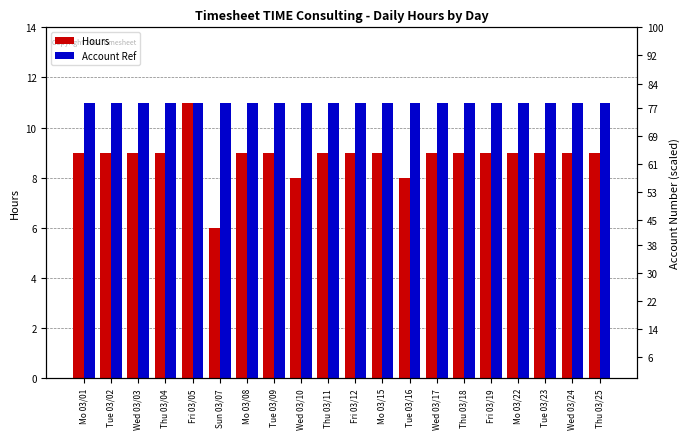

List the labels in order of Hours value, largest first.

Fri 03/05, Mo 03/01, Tue 03/02, Wed 03/03, Thu 03/04, Mo 03/08, Tue 03/09, Thu 03/11, Fri 03/12, Mo 03/15, Wed 03/17, Thu 03/18, Fri 03/19, Mo 03/22, Tue 03/23, Wed 03/24, Thu 03/25, Wed 03/10, Tue 03/16, Sun 03/07